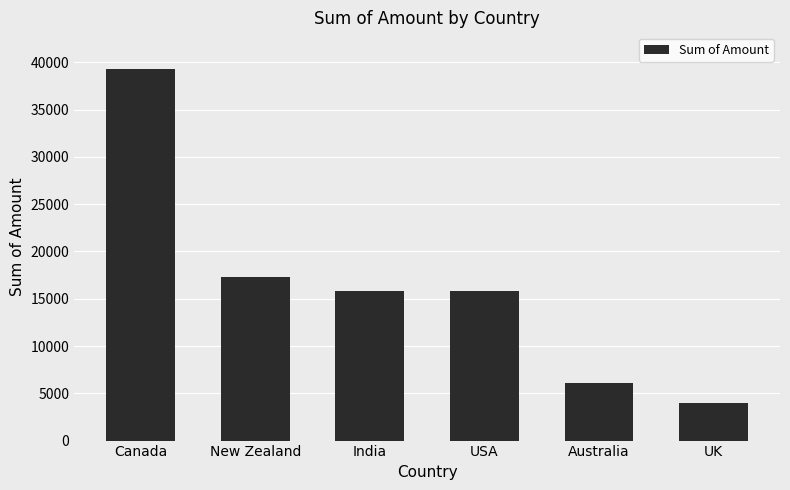

Read the value at Australia.

6069